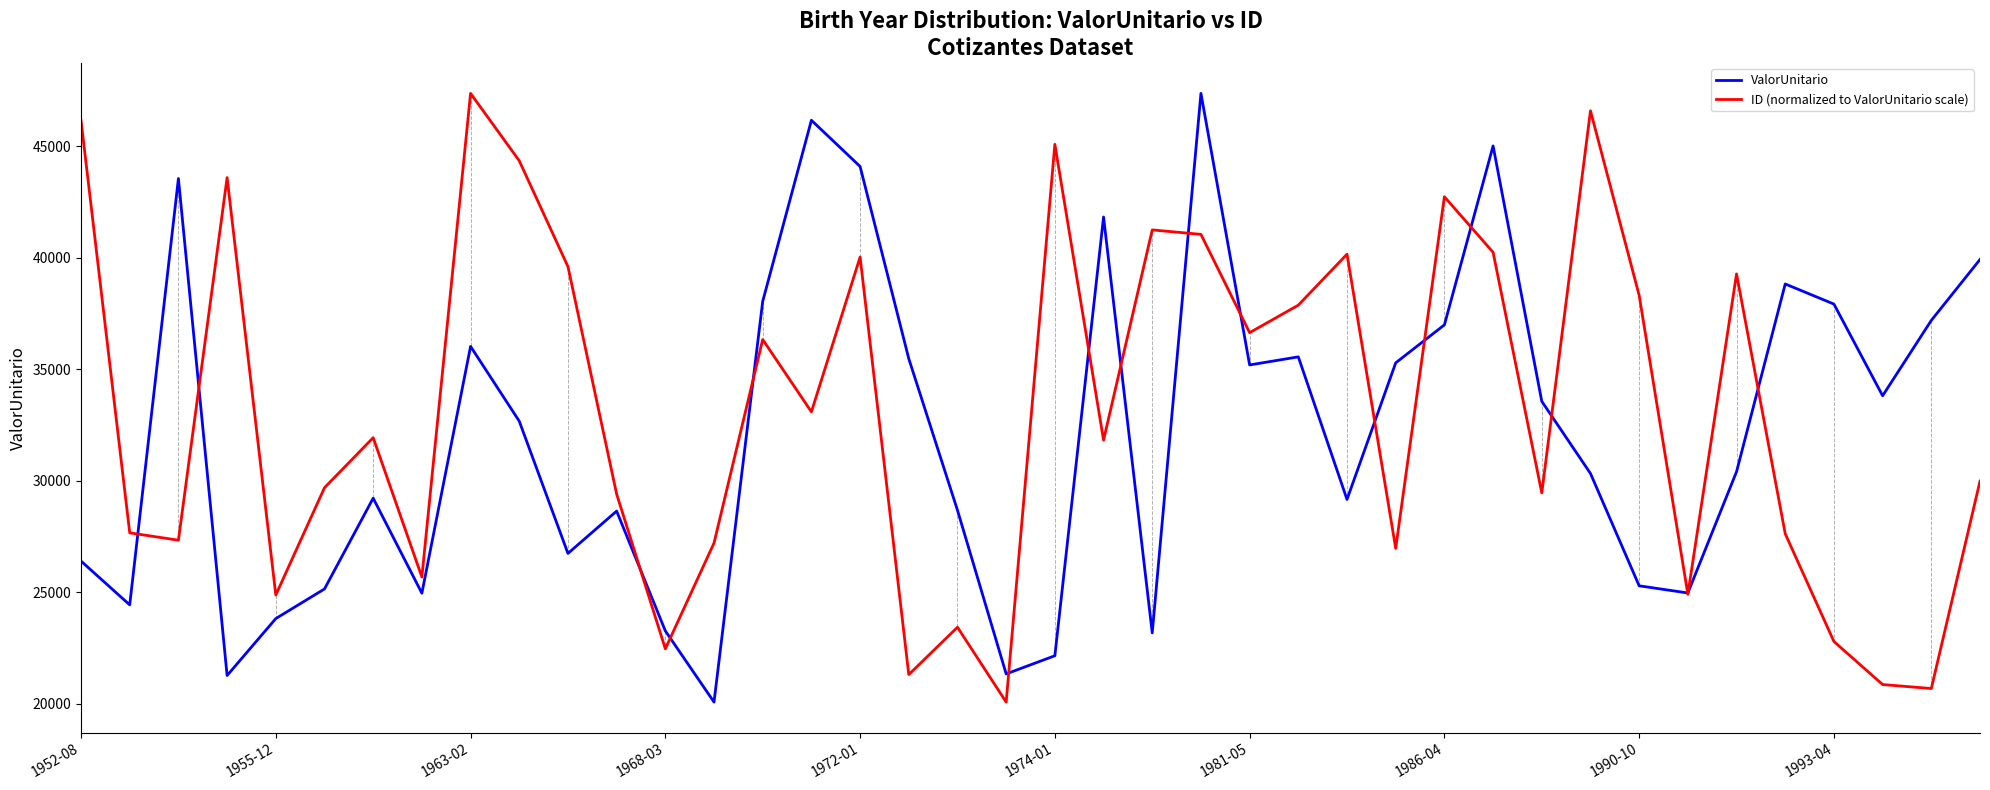

What is the lowest value of the ID (normalized to ValorUnitario scale) series?

20064.4